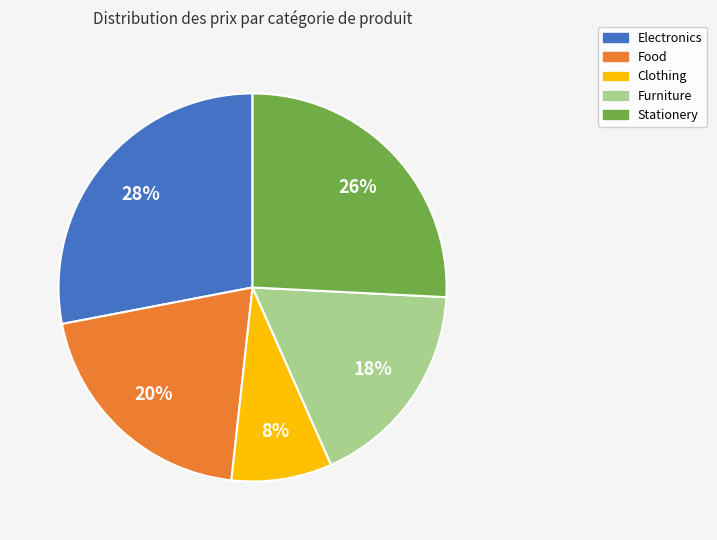

Do Stationery and Clothing together represent more than half of the pie?

No